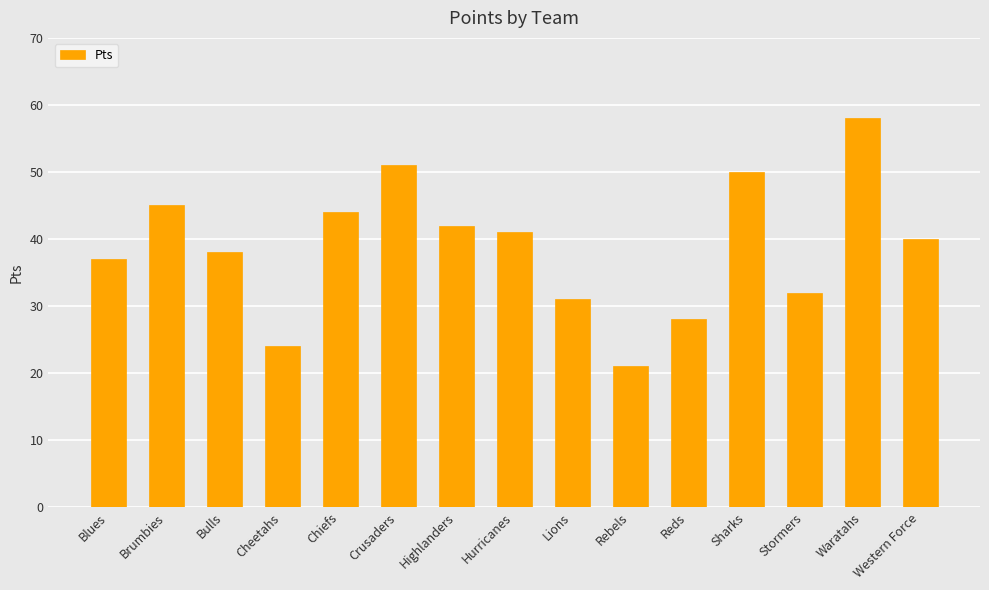

At which category does the chart reach its peak across all series?

Waratahs